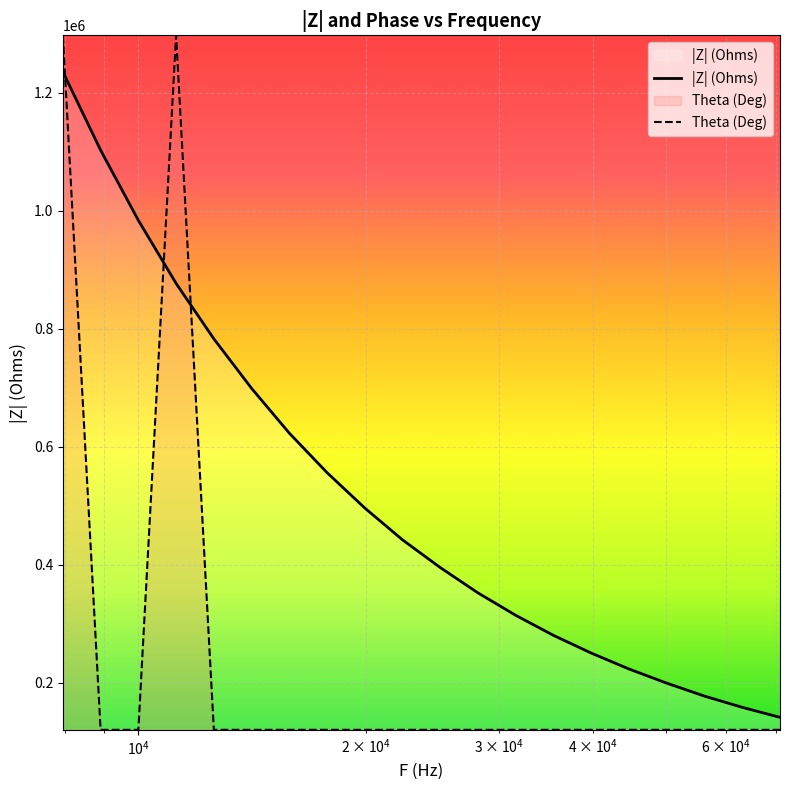

Reading left to right, list all the values displayed in this chart.

|Z| (Ohms): 1236000.0	1103000.0	984000.0	877000.0	783000.0	699000.0	623000.0	556000.0	496000.0	442000.0	395000.0	352000.0	314000.0	280000.0	250000.0	223000.0	199000.0	177000.0	158000.0	141000.0
Theta (Deg): 1297800.0	119850.0	119850.0	1297800.0	119850.0	119850.0	119850.0	119850.0	119850.0	119850.0	119850.0	119850.0	119850.0	119850.0	119850.0	119850.0	119850.0	119850.0	119850.0	119850.0